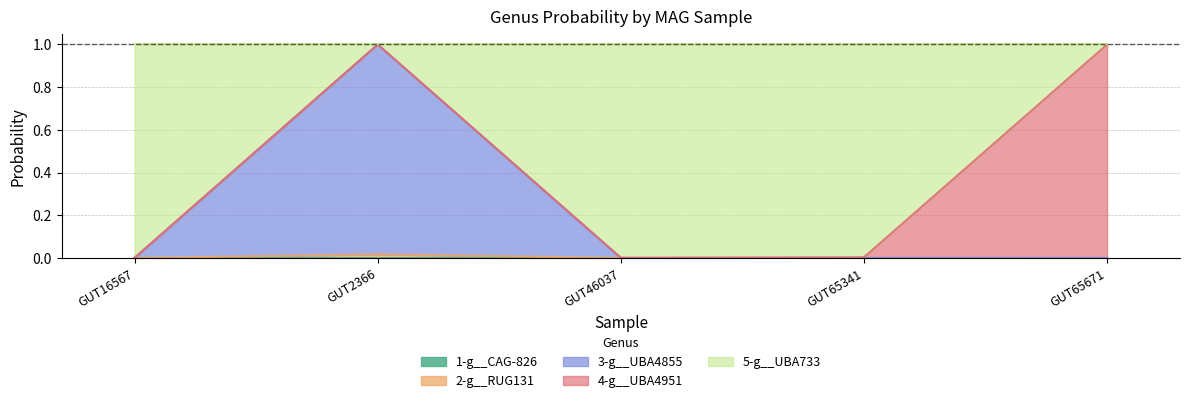

The 3-g__UBA4855 series shows 0.0 at GUT16567. True or false?

True